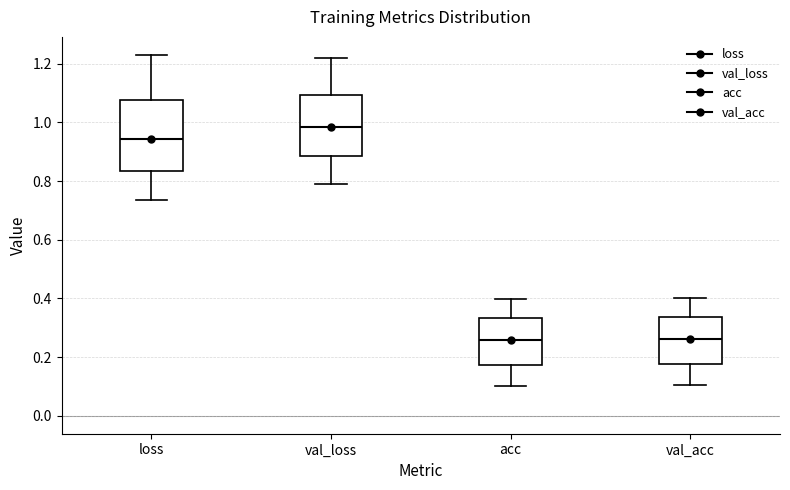

Comparing the boxes themselves (not the whiskers), which one is the tallest?

loss